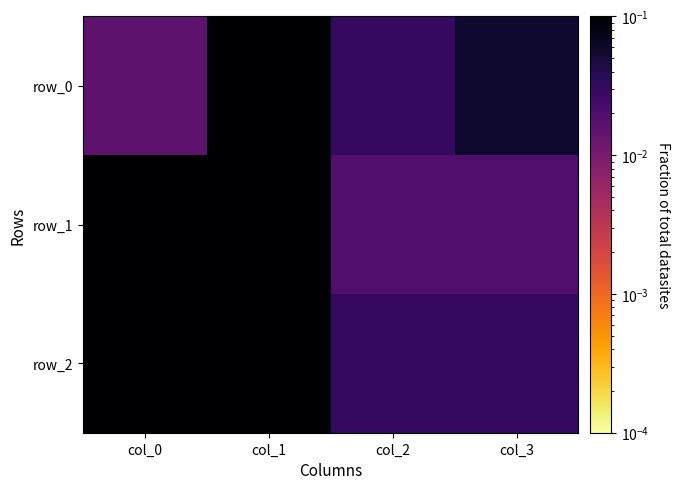

List the series in order of their peak value, highest first.

row_1, row_0, row_2